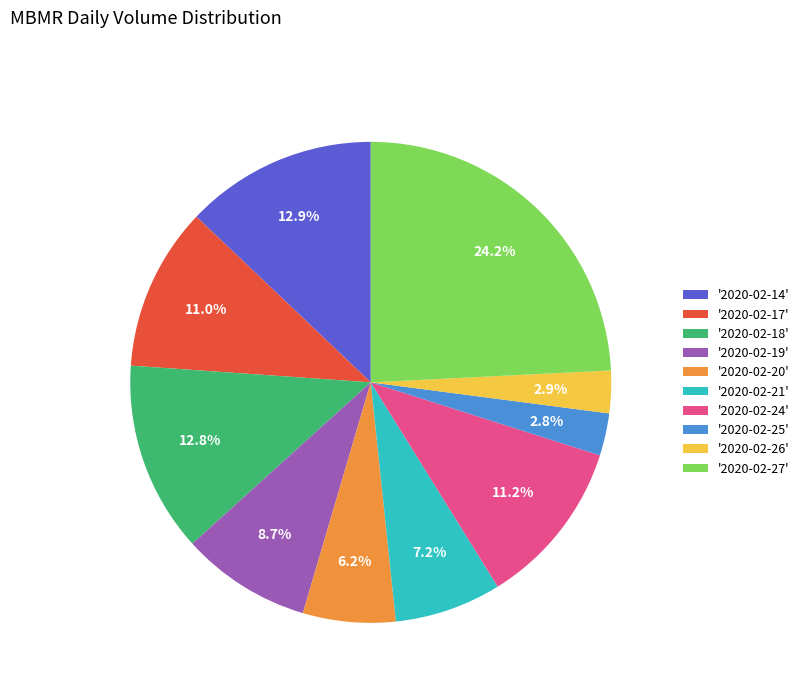

Which has a higher value, '2020-02-25' or '2020-02-21'?

'2020-02-21'